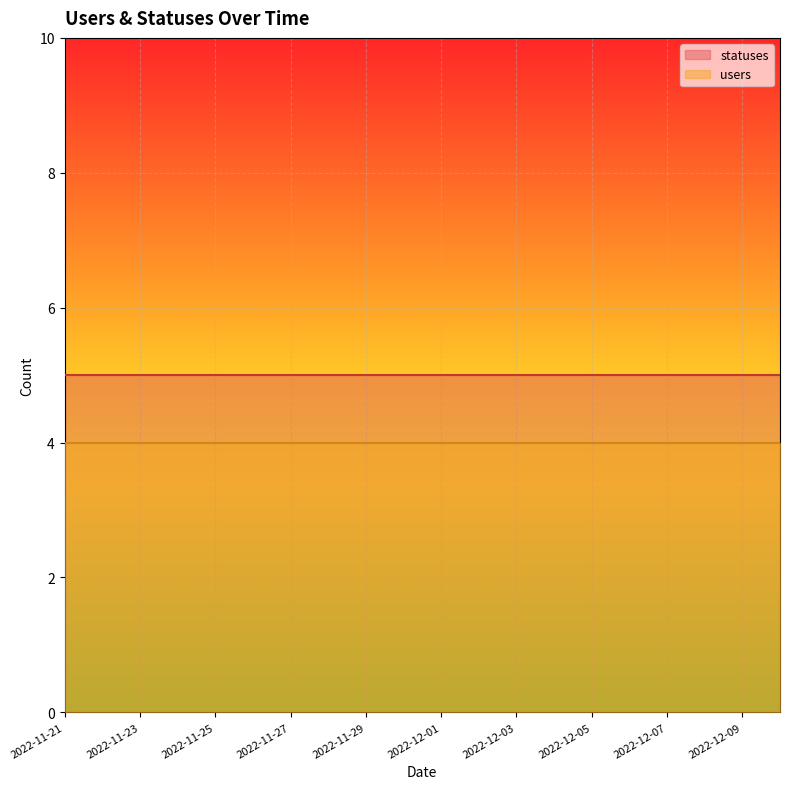

True or false: users has a value of 4 at 2022-12-06.

True